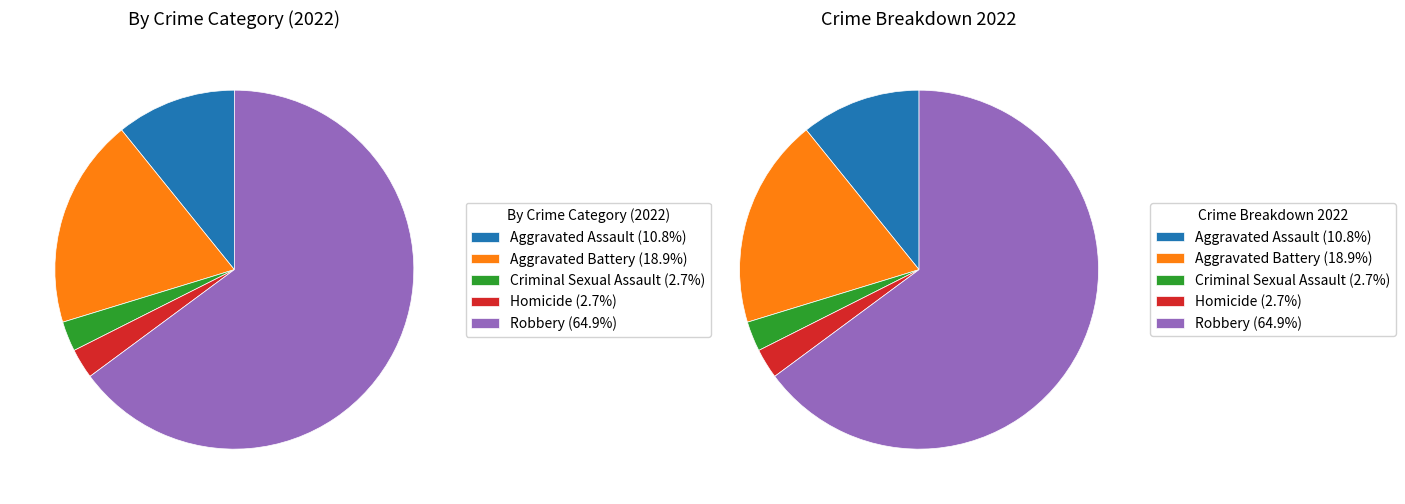

Which has a higher value, Homicide or Criminal Sexual Assault?

Homicide